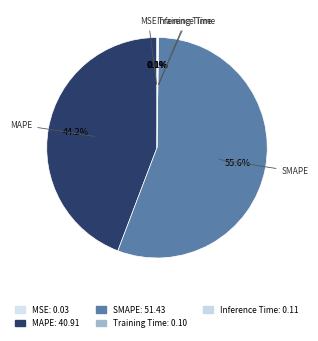

Rank the categories by value from highest to lowest.

SMAPE, MAPE, Inference Time, Training Time, MSE